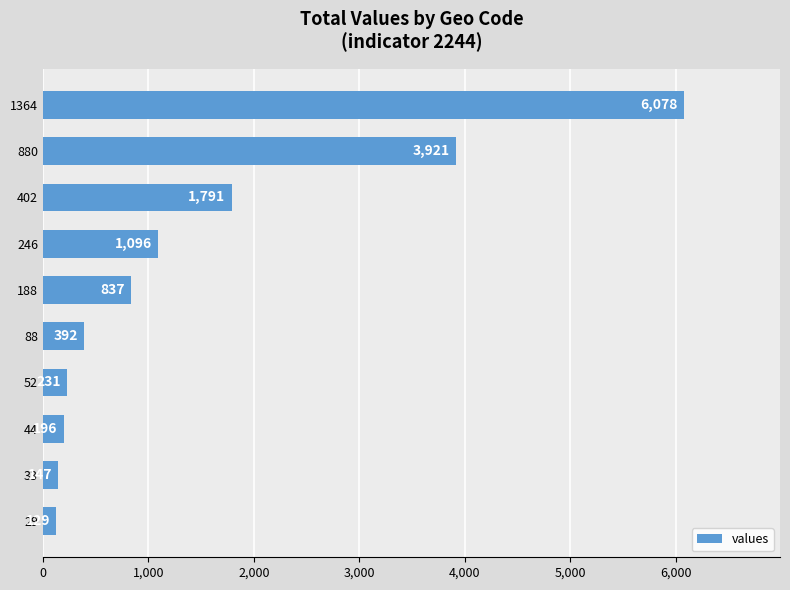

What is the difference between the maximum and minimum values?

5949